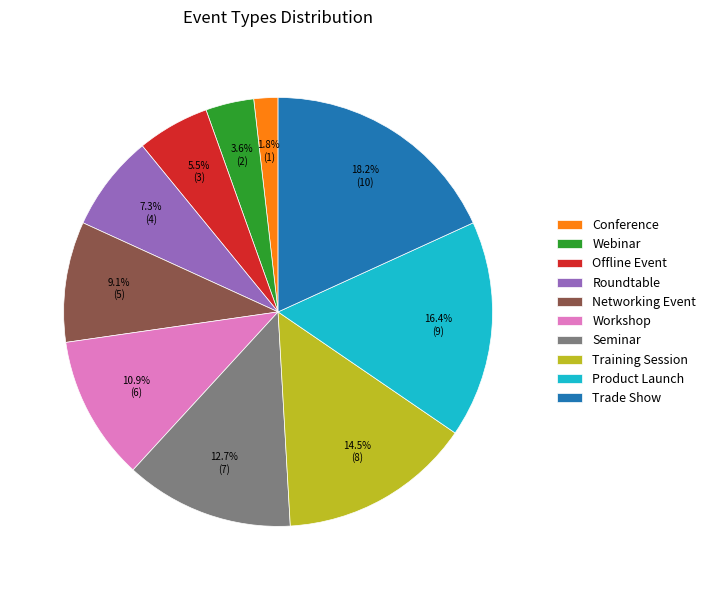

What percentage do Webinar and Trade Show together represent?

21.8%